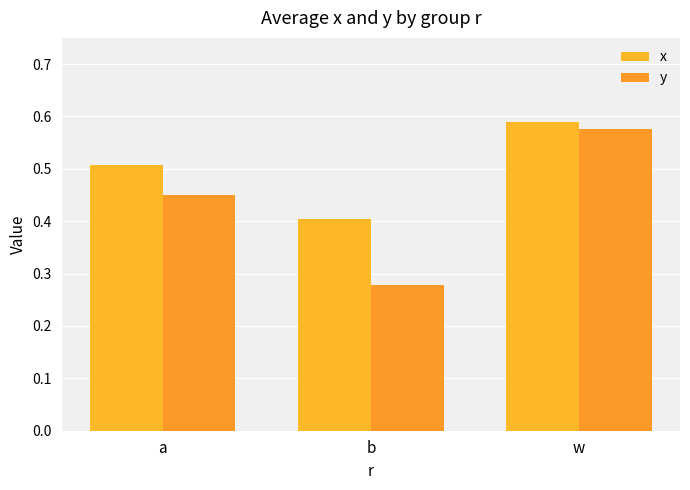

What is the sum of the x values at a and w?

1.1